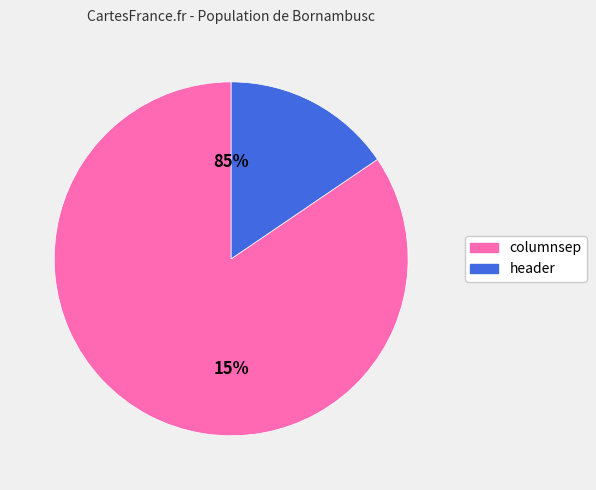

To the nearest percent, what portion does header represent?

15%